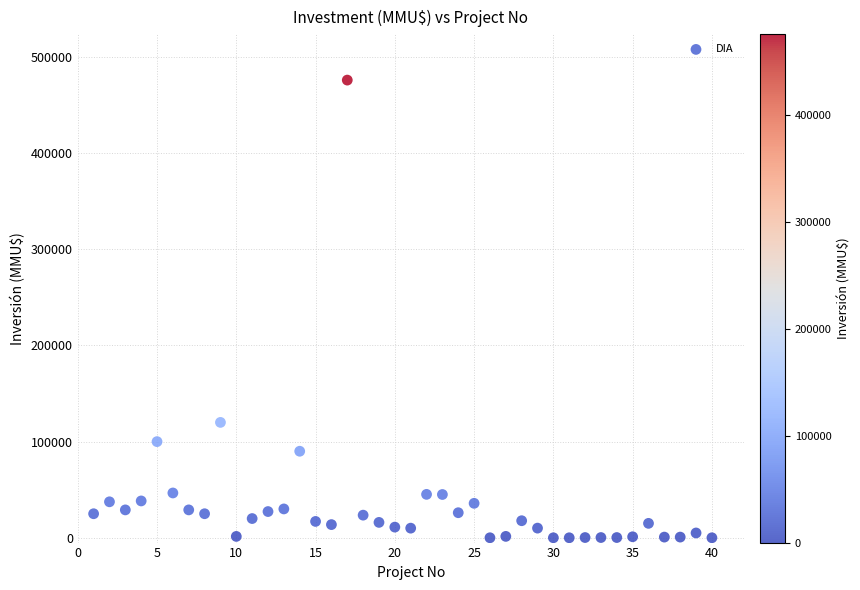

What Y value in the scatter plot is closest to 238000?

120000